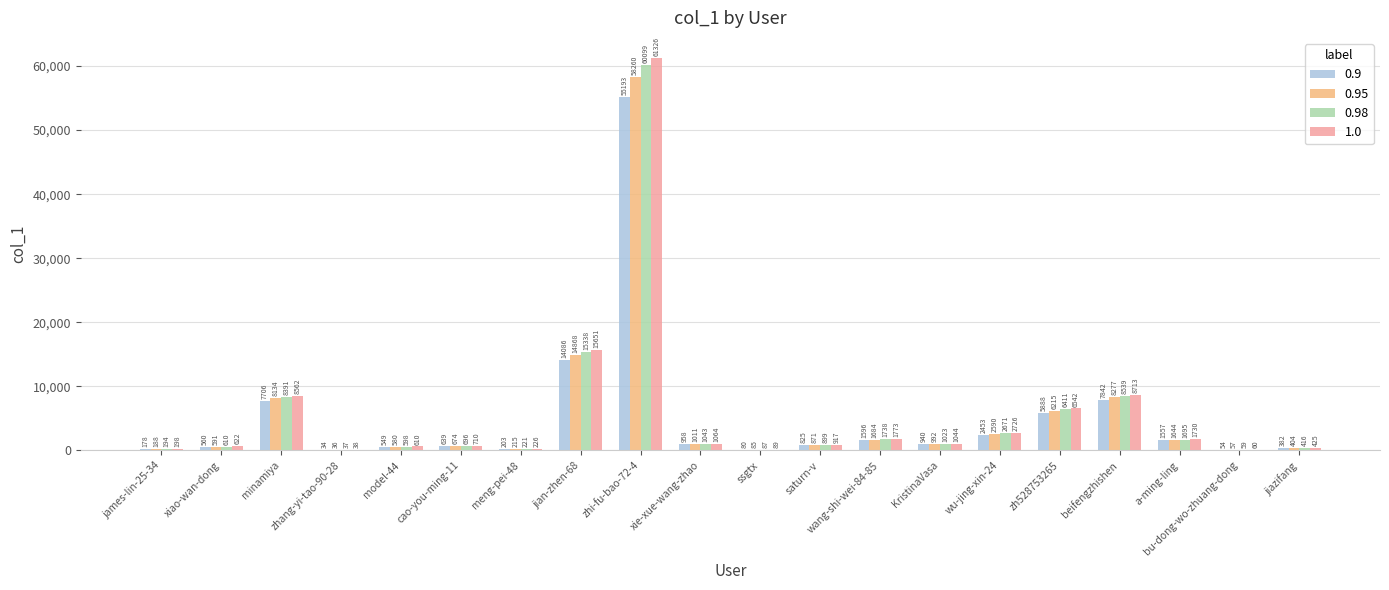

Where is 0.9 nearest to the value 27613?

jian-zhen-68